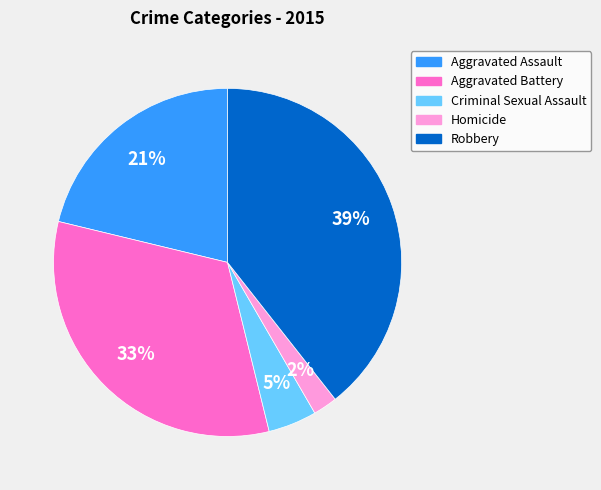

Which has a higher value, Robbery or Aggravated Assault?

Robbery